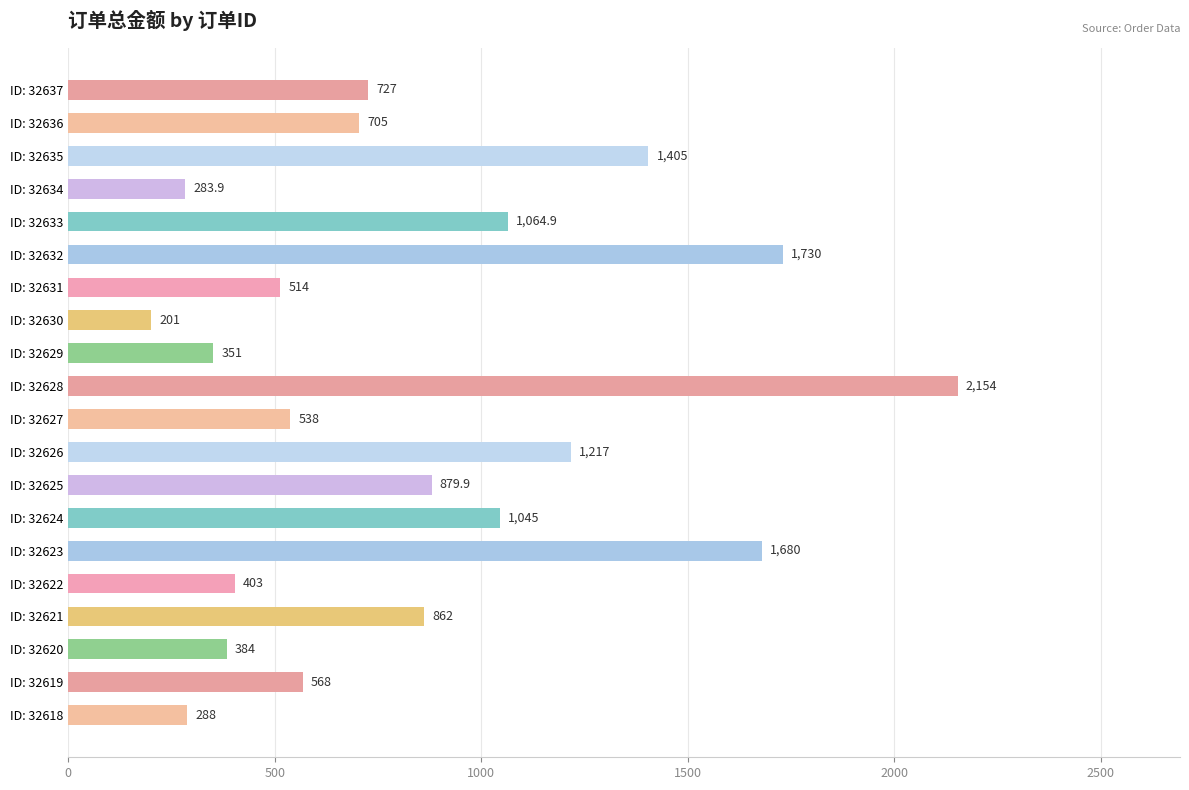

What is the difference between the maximum and second lowest values?

1870.1